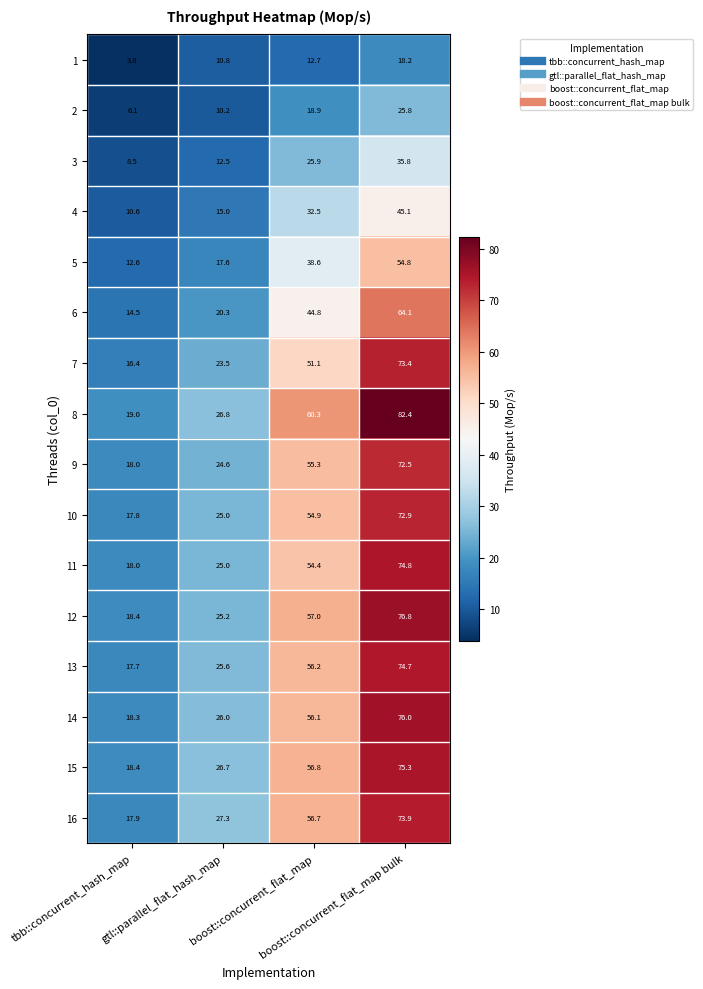

Which series has the widest spread of values?

8